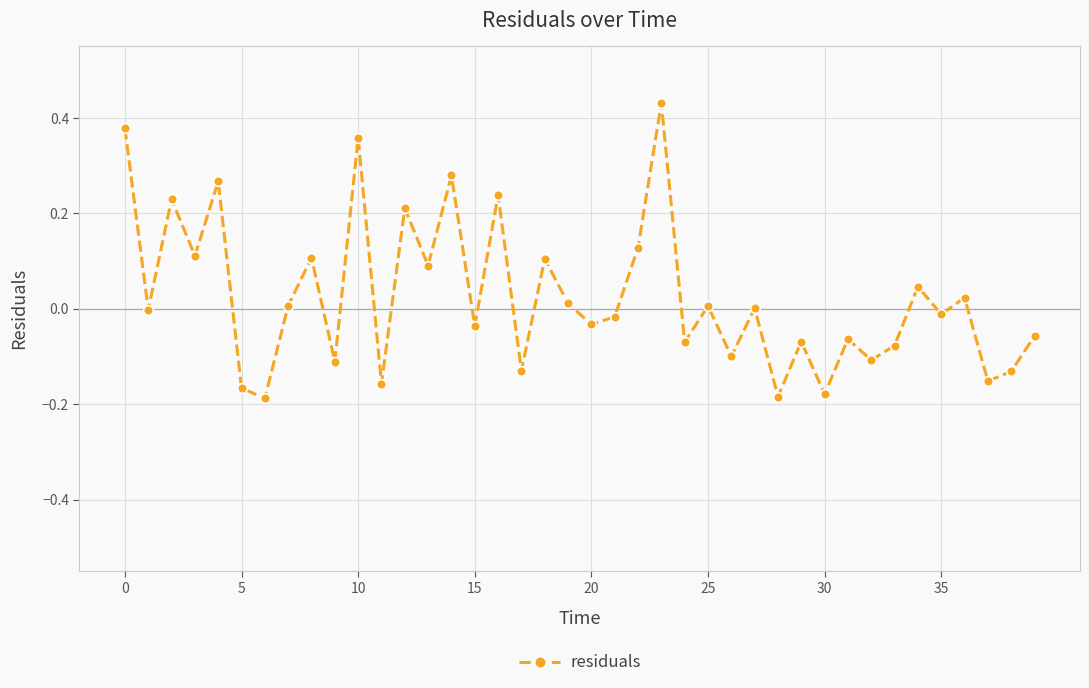

Does the chart display data point markers on the line(s)?

Yes